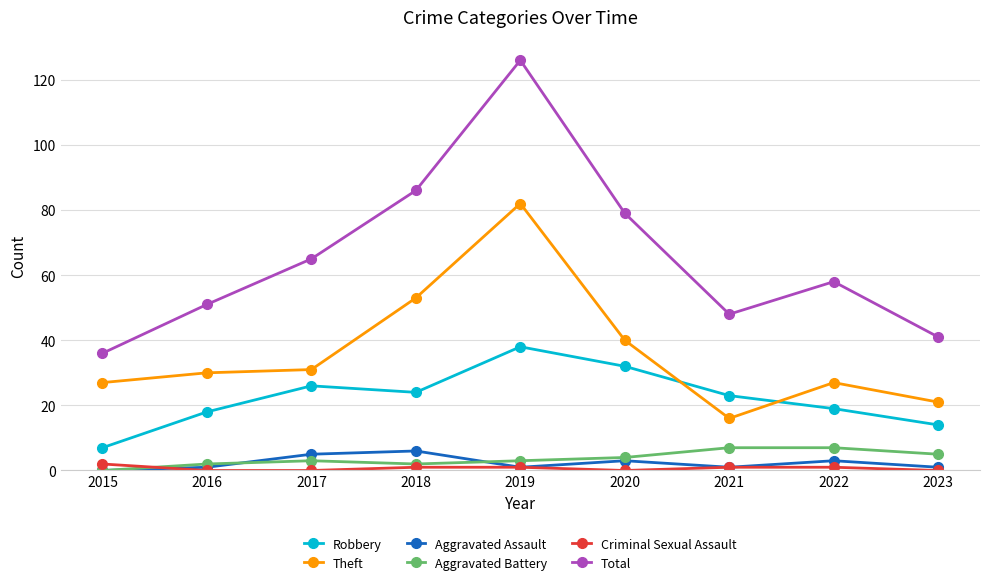

Which series has the largest total across all categories?

Total